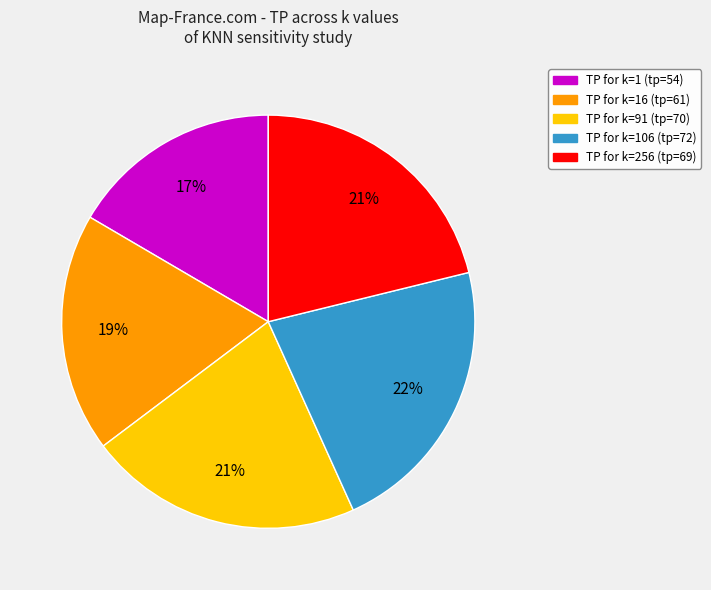

Is there any slice that represents more than half of the pie?

No